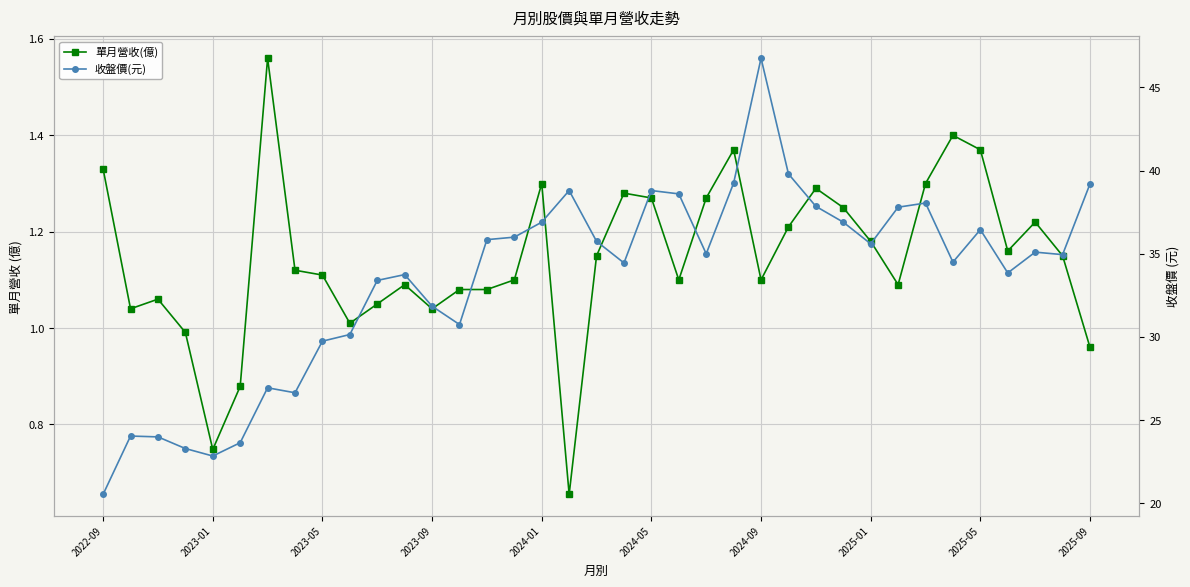

Reading left to right, extract all data points from this chart.

單月營收(億): 1.3	1.0	1.1	1.0	0.7	0.9	1.6	1.1	1.1	1.0	1.1	1.1	1.0	1.1	1.1	1.1	1.3	0.7	1.1	1.3	1.3	1.1	1.3	1.4	1.1	1.2	1.3	1.2	1.2	1.1	1.3	1.4	1.4	1.2	1.2	1.1	1.0
收盤價(元): 20.6	24.1	24.0	23.3	22.9	23.6	26.9	26.6	29.8	30.1	33.4	33.8	31.9	30.8	35.9	36.0	36.9	38.8	35.8	34.5	38.8	38.6	35.0	39.2	46.8	39.8	37.9	36.9	35.6	37.8	38.0	34.5	36.5	33.9	35.1	35.0	39.2